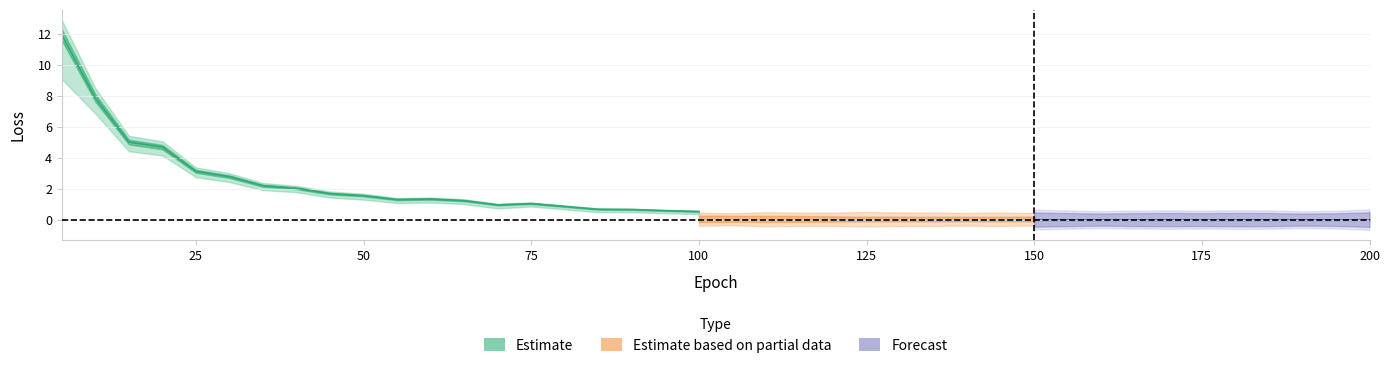

True or false: loss has more than 0 points higher than both neighbors.

True